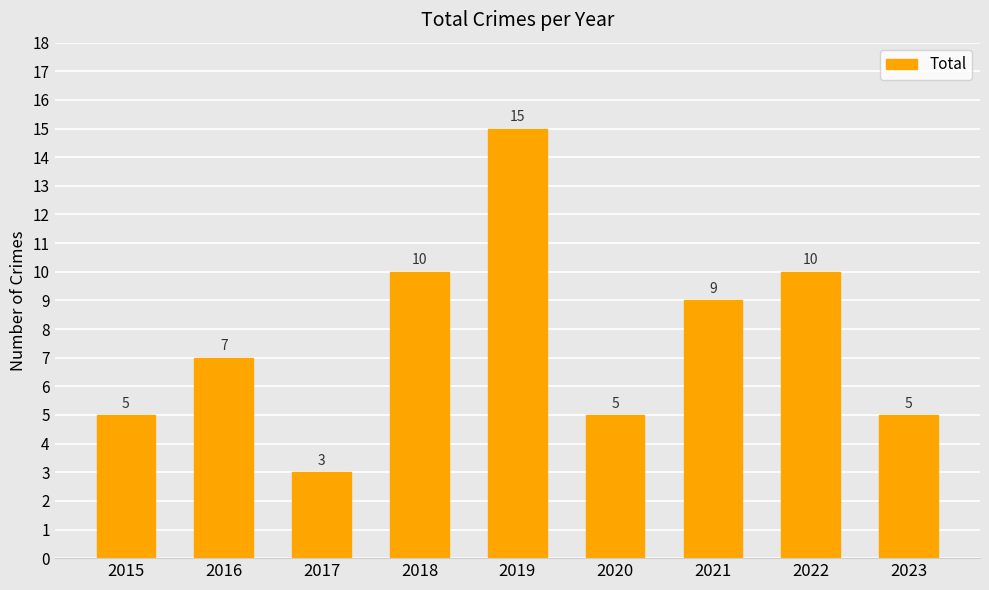

What is the sum of the values at 2022 and 2017?

13